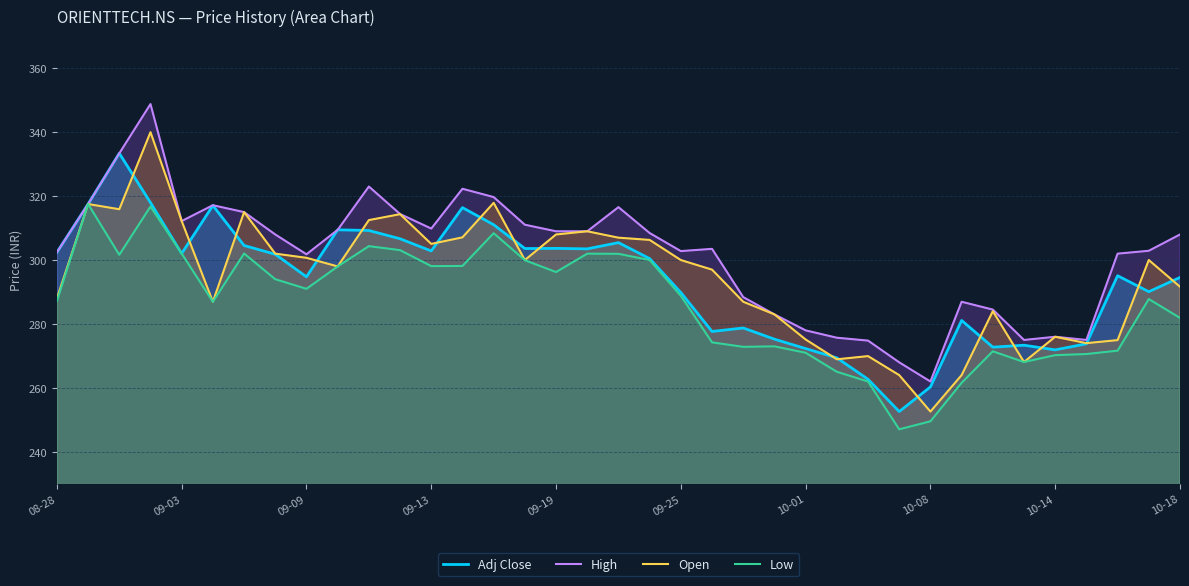

What is the highest value of the Open series?

340.0